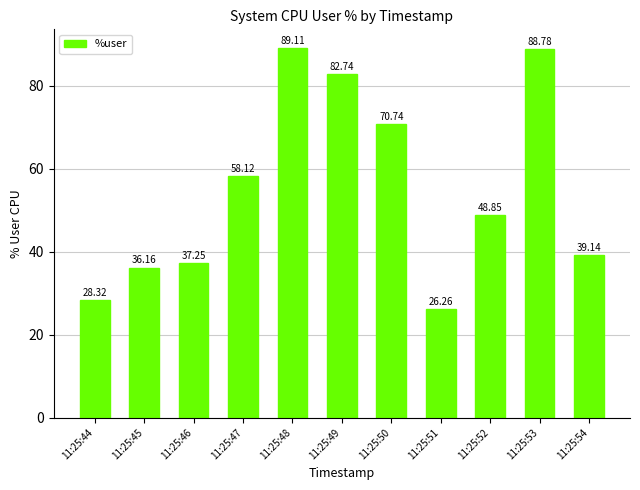

Rank the categories by value from highest to lowest.

11:25:48, 11:25:53, 11:25:49, 11:25:50, 11:25:47, 11:25:52, 11:25:54, 11:25:46, 11:25:45, 11:25:44, 11:25:51